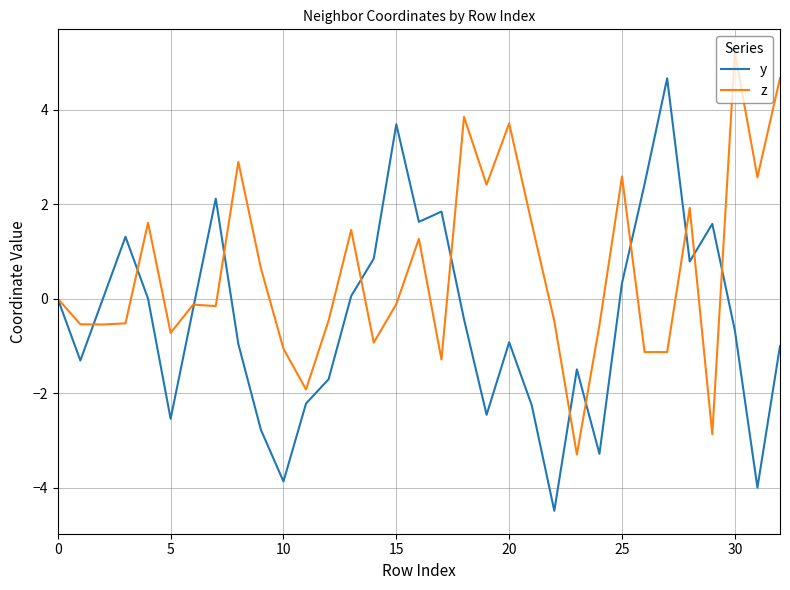

Does the chart have visible grid lines?

Yes